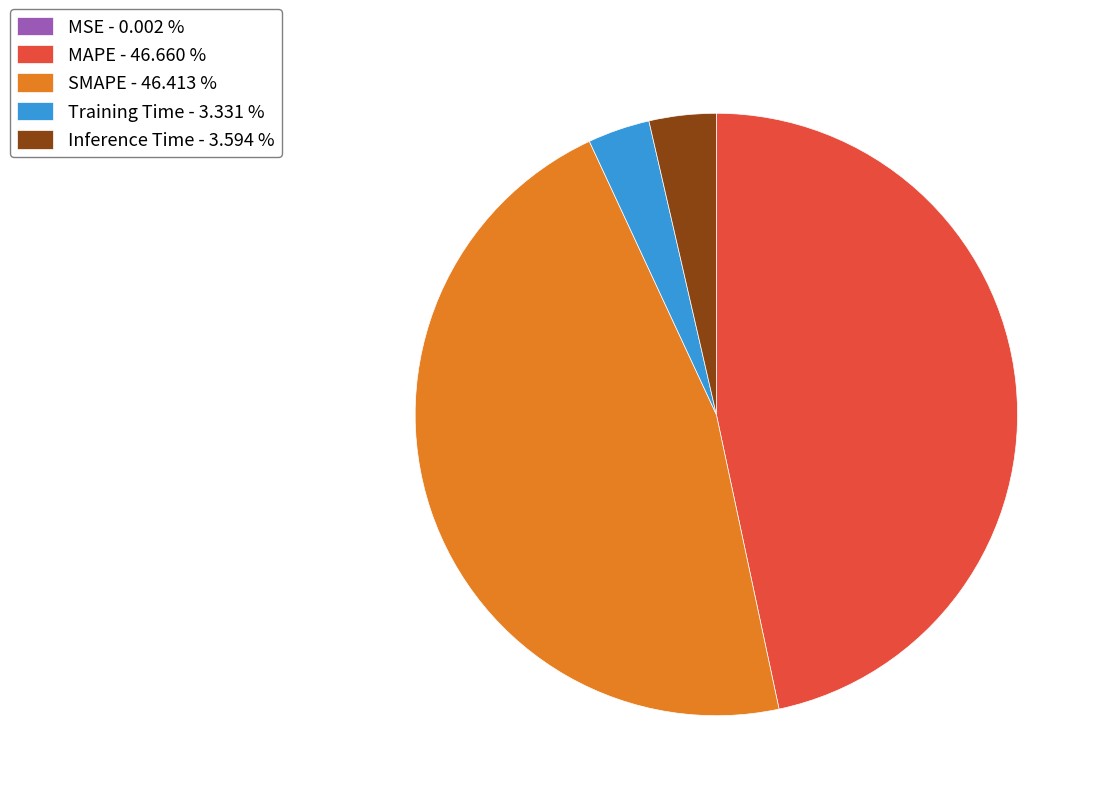

Is SMAPE - 46.413 % the majority of the pie?

No